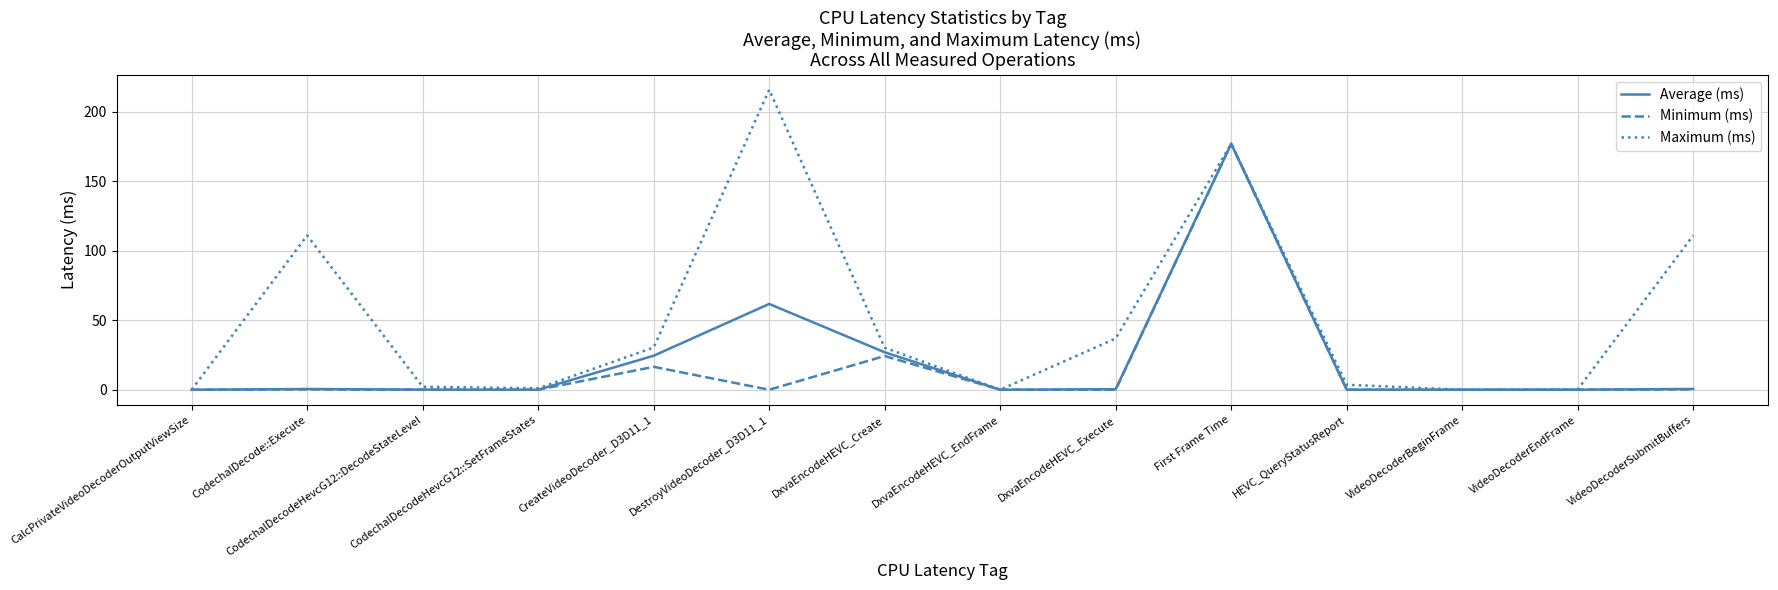

At which label is Average (ms) closest to 88?

DestroyVideoDecoder_D3D11_1